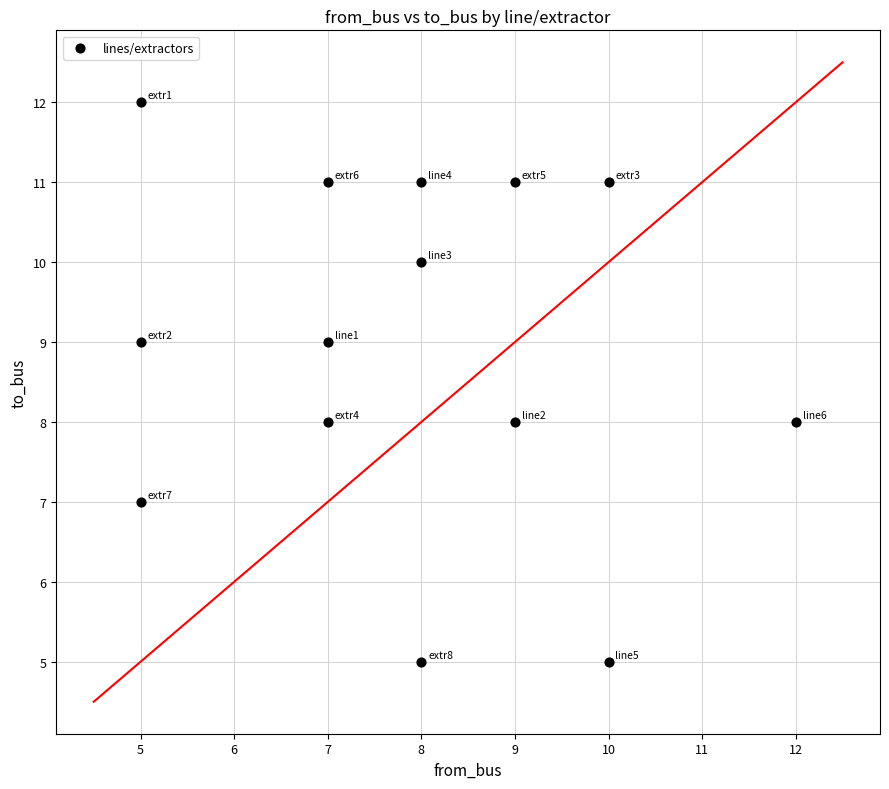

What is the range of Y values (max minus min)?

7